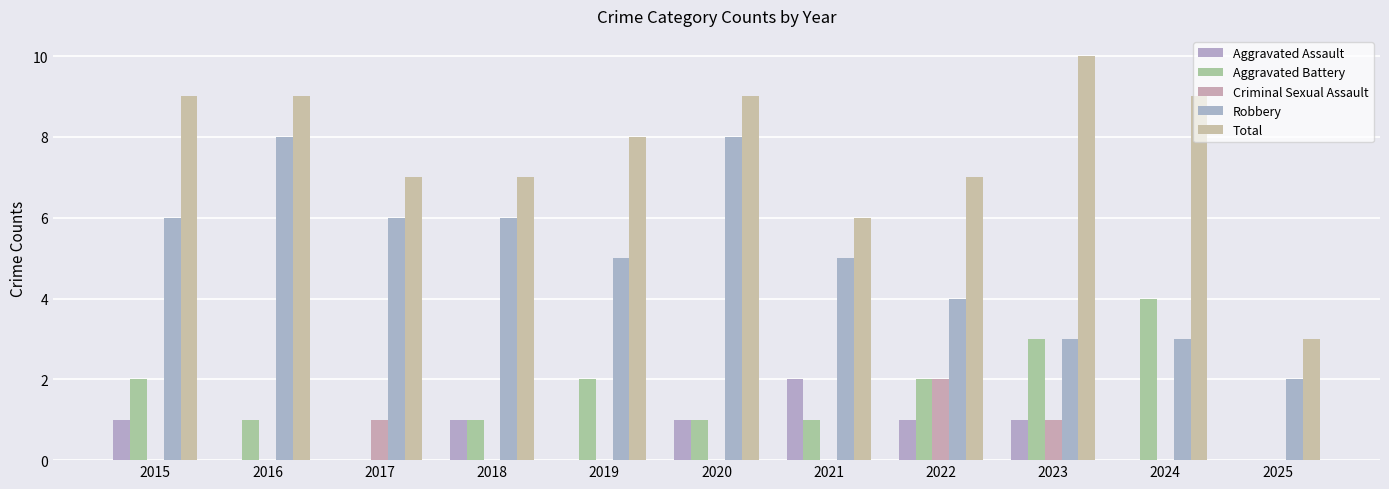

How many data points does each series have?

11